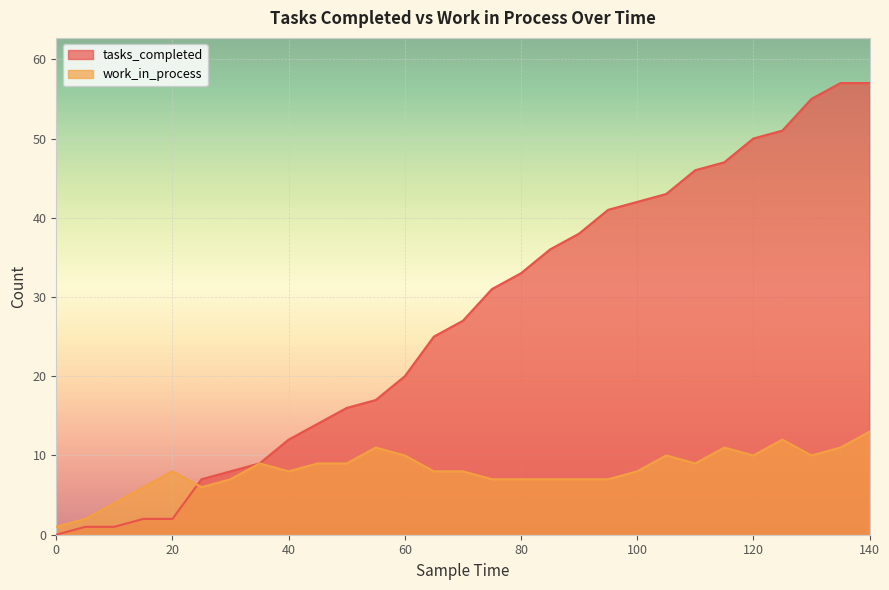

Reading left to right, transcribe all the data shown in this chart.

tasks_completed: 0	1	1	2	2	7	8	9	12	14	16	17	20	25	27	31	33	36	38	41	42	43	46	47	50	51	55	57	57
work_in_process: 1	2	4	6	8	6	7	9	8	9	9	11	10	8	8	7	7	7	7	7	8	10	9	11	10	12	10	11	13